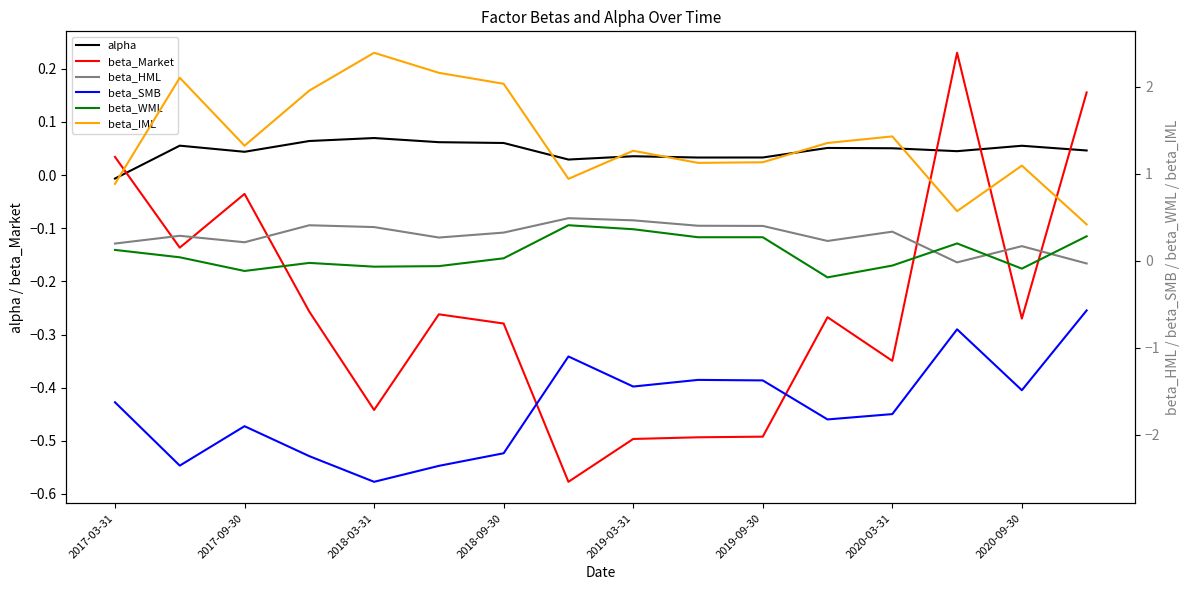

The alpha series shows 0.1 at 2019-03-31. True or false?

False